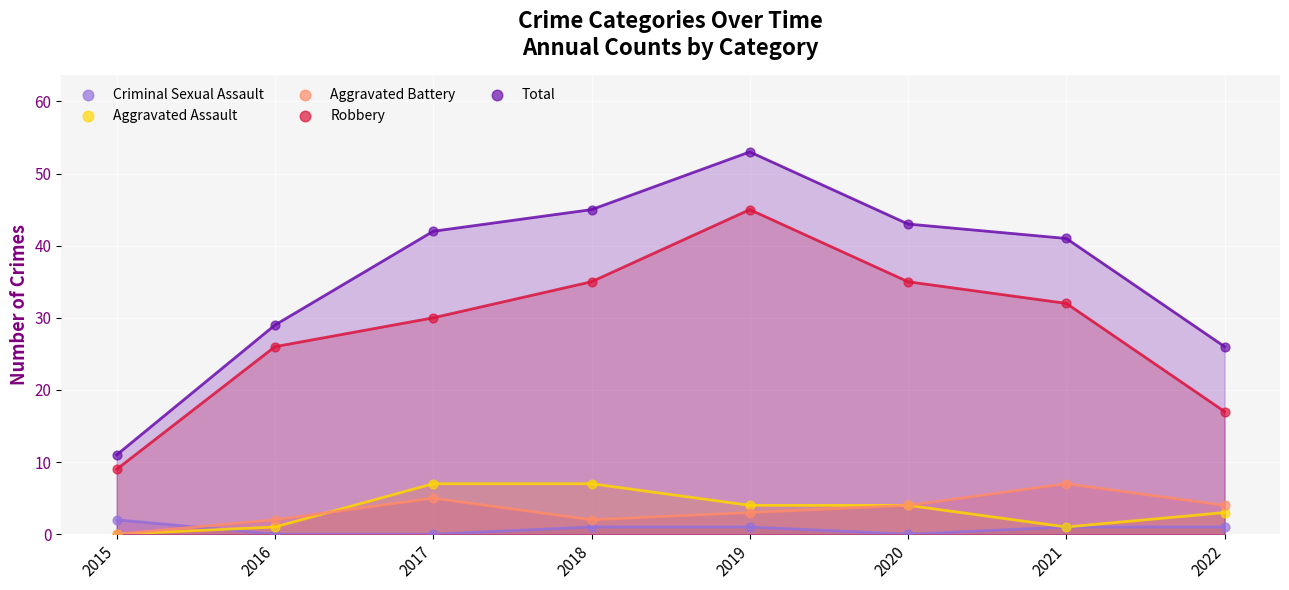

What are all the series names shown in the legend?

Criminal Sexual Assault, Aggravated Assault, Aggravated Battery, Robbery, Total